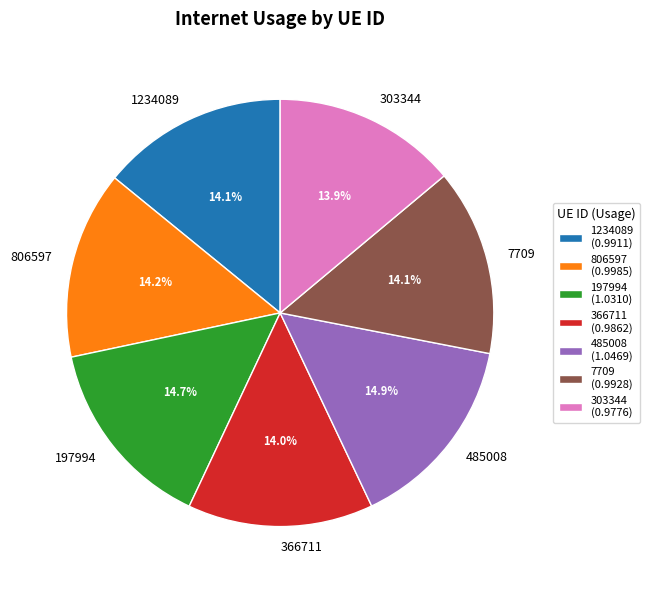

Combined, do 806597 and 485008 account for over 50%?

No